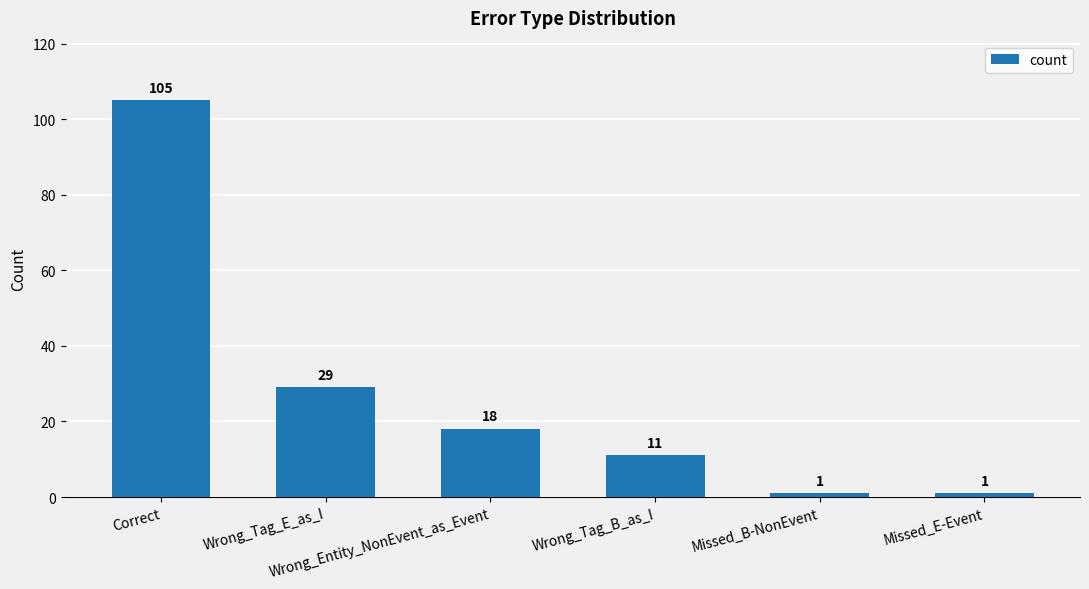

How many bars are there in total?

6